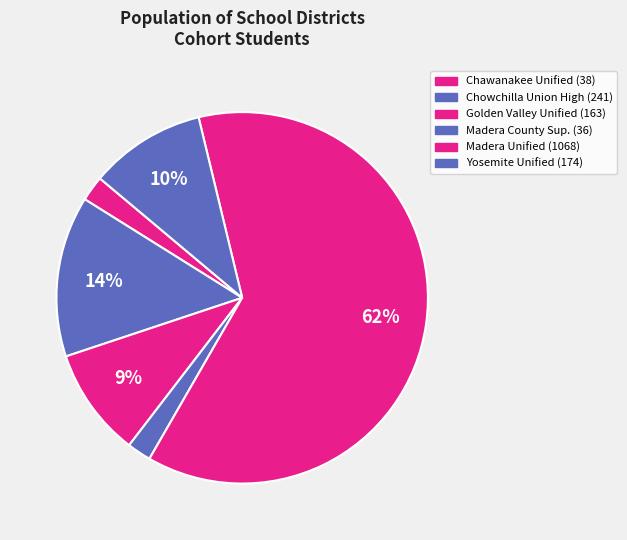

Count the number of slices in the pie.

6